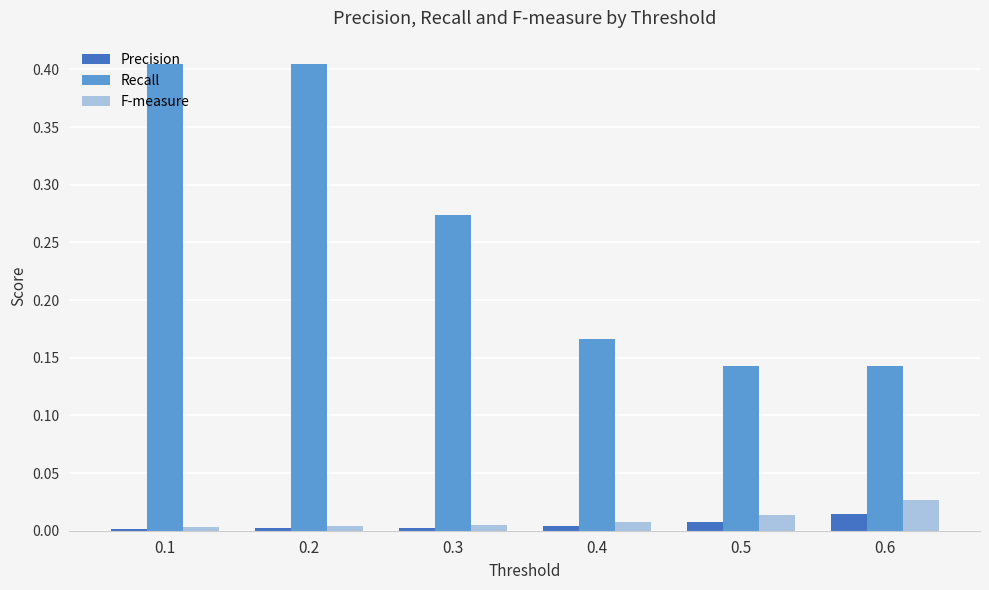

How many bars are there in each group?

3